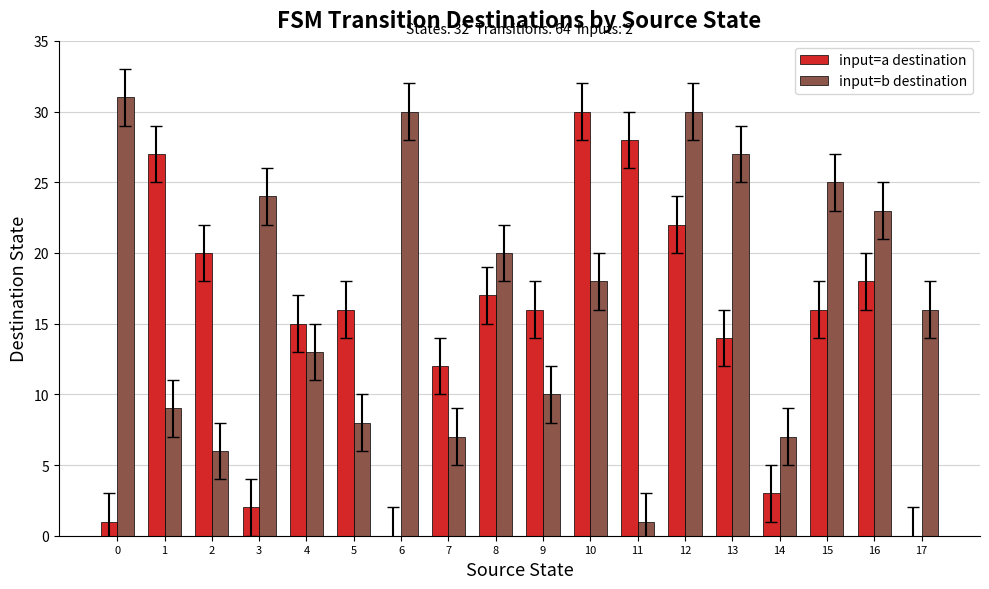

Reading left to right, extract all data points from this chart.

input=a destination: 0=1	1=27	2=20	3=2	4=15	5=16	6=0	7=12	8=17	9=16	10=30	11=28	12=22	13=14	14=3	15=16	16=18	17=0
input=b destination: 0=31	1=9	2=6	3=24	4=13	5=8	6=30	7=7	8=20	9=10	10=18	11=1	12=30	13=27	14=7	15=25	16=23	17=16